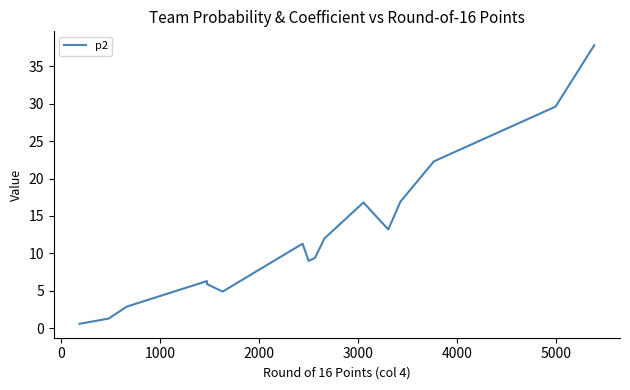

What is the greatest value displayed?

37.8